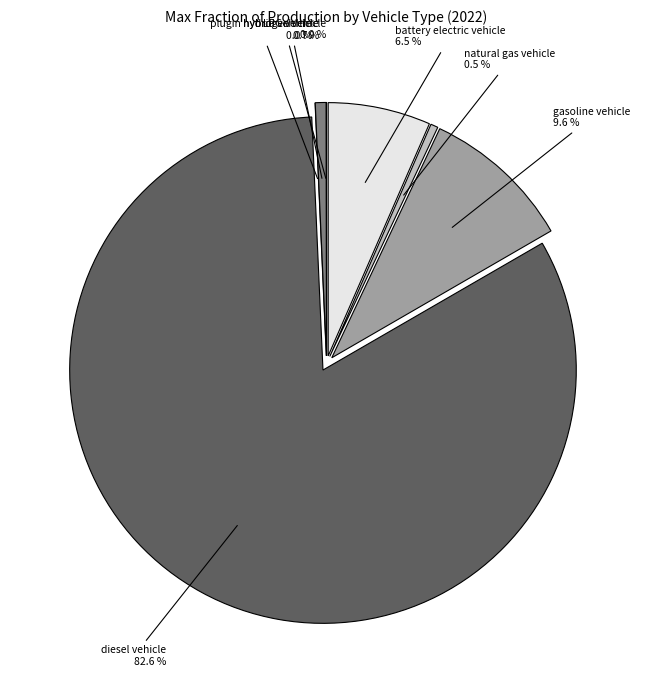

How much of the chart is everything except battery electric vehicle?

93.5%